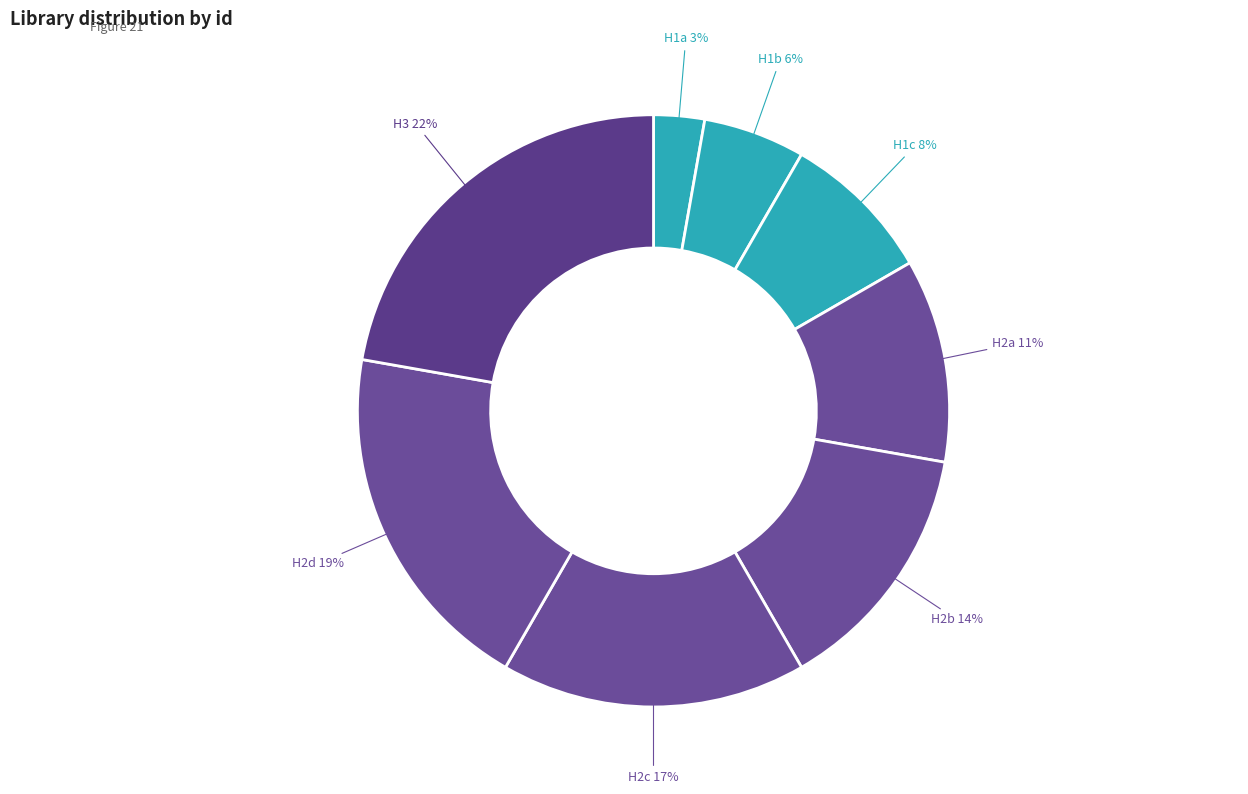

Is it true that H2c is 17% of the pie?

True